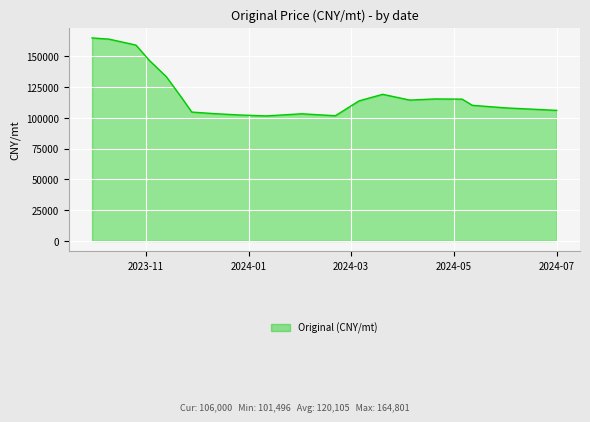

What is the greatest value displayed?

164800.6